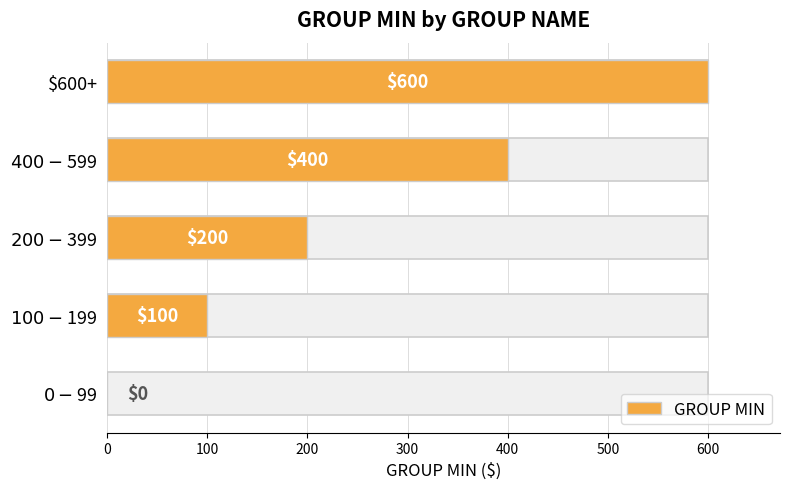

What is the value of the 4th bar from the left?

400